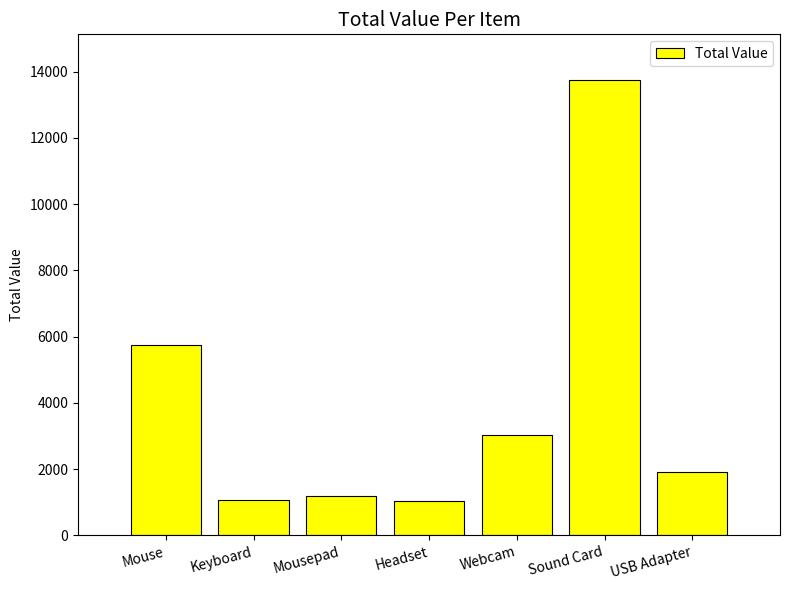

At which label is the value closest to 7400?

Mouse